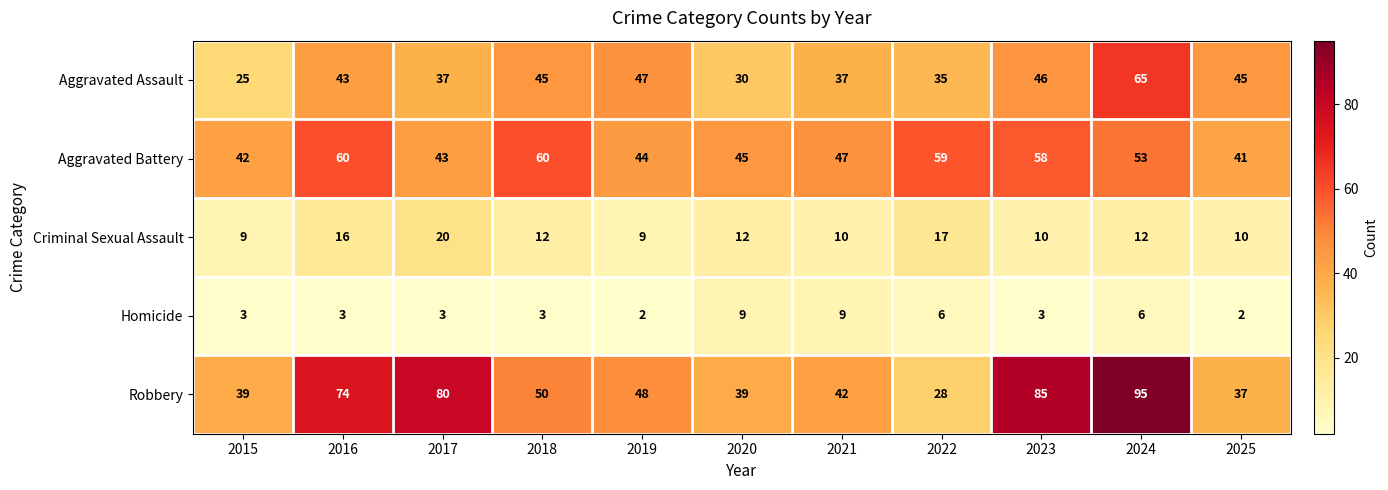

What is the difference between the second highest and second lowest values in the Aggravated Battery series?

18